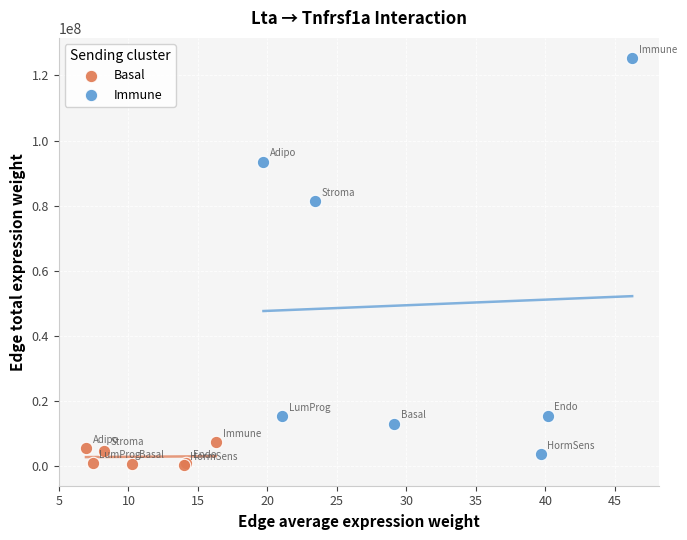

Which series has the widest spread of Y values?

Immune